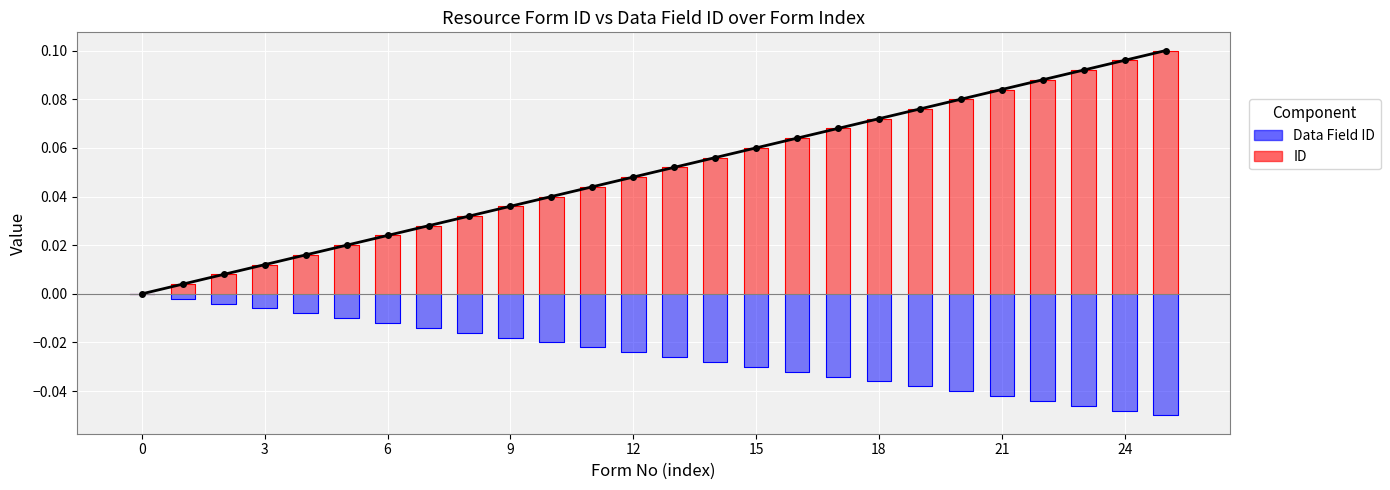

Reading left to right, what are all the values shown in this chart?

0=0.0	1=0.0	2=0.0	3=0.0	4=0.0	5=0.0	6=0.0	7=0.0	8=0.0	9=0.0	10=0.0	11=0.0	12=0.0	13=0.1	14=0.1	15=0.1	16=0.1	17=0.1	18=0.1	19=0.1	20=0.1	21=0.1	22=0.1	23=0.1	24=0.1	25=0.1